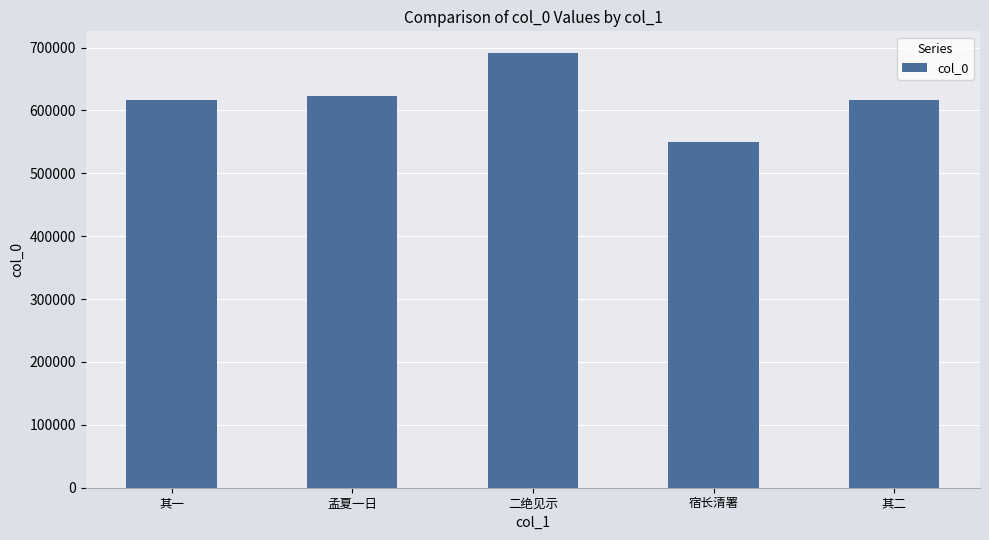

How many bars are there in total?

5